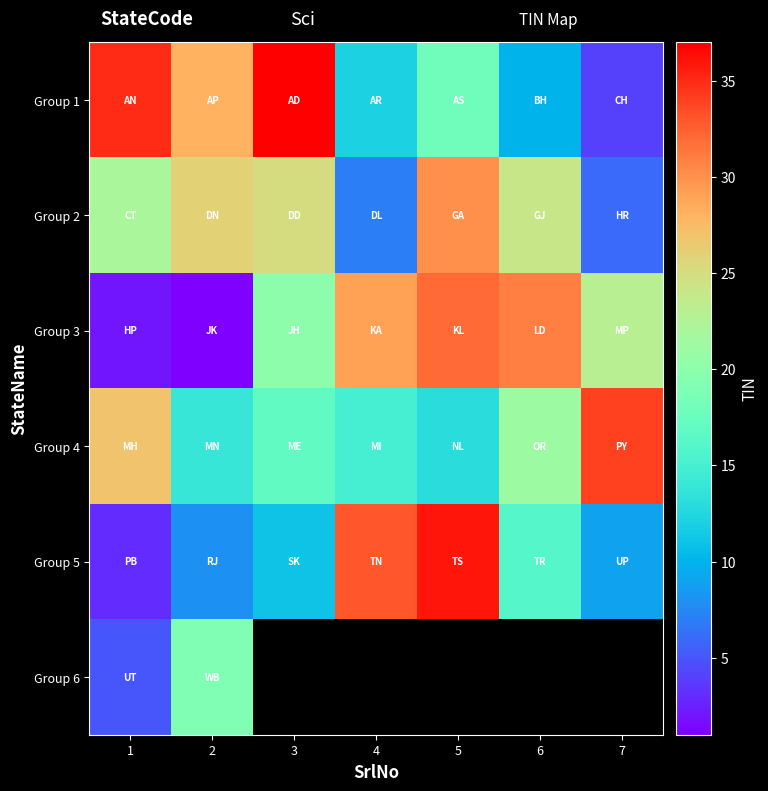

What is the difference between the highest and lowest values at 2?

27.0